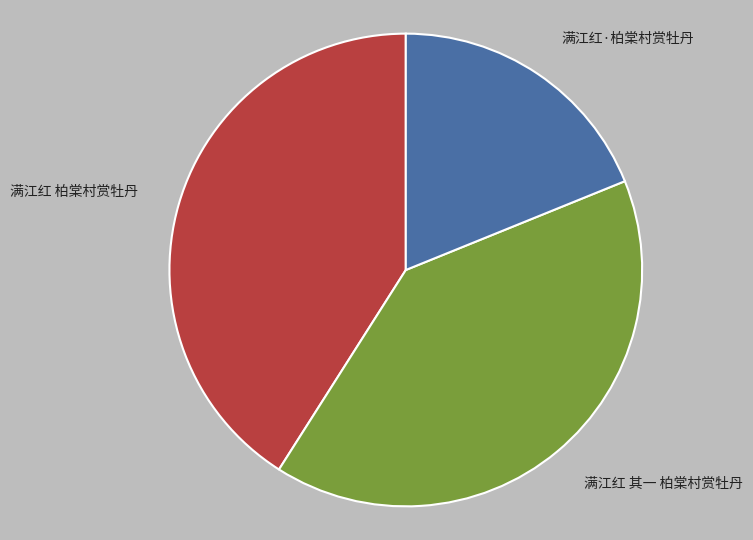

Count the number of slices in the pie.

3